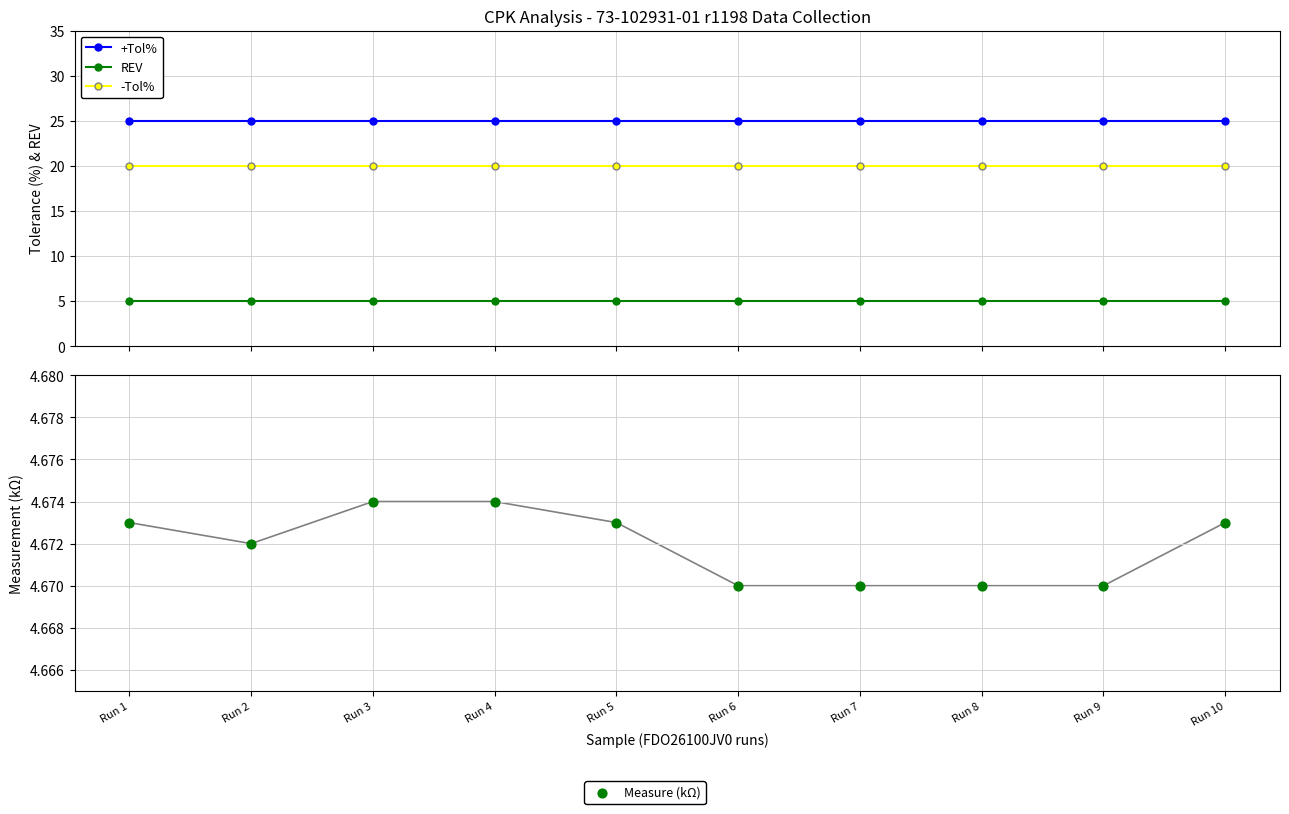

Is the value of -Tol% at Run 10 greater than the value of REV at Run 9?

Yes